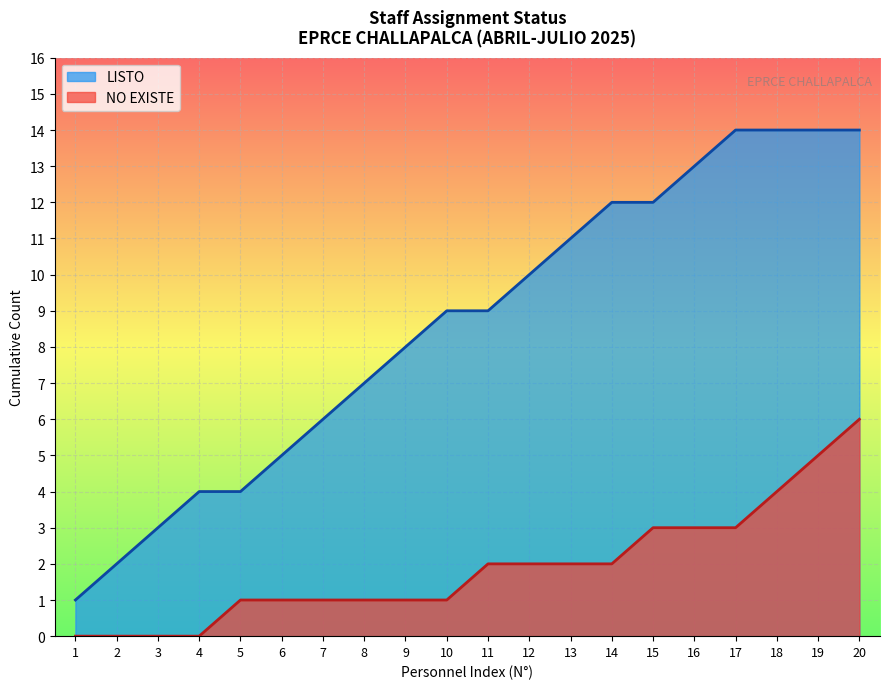

Is it true that the value at 12 is 10?

True